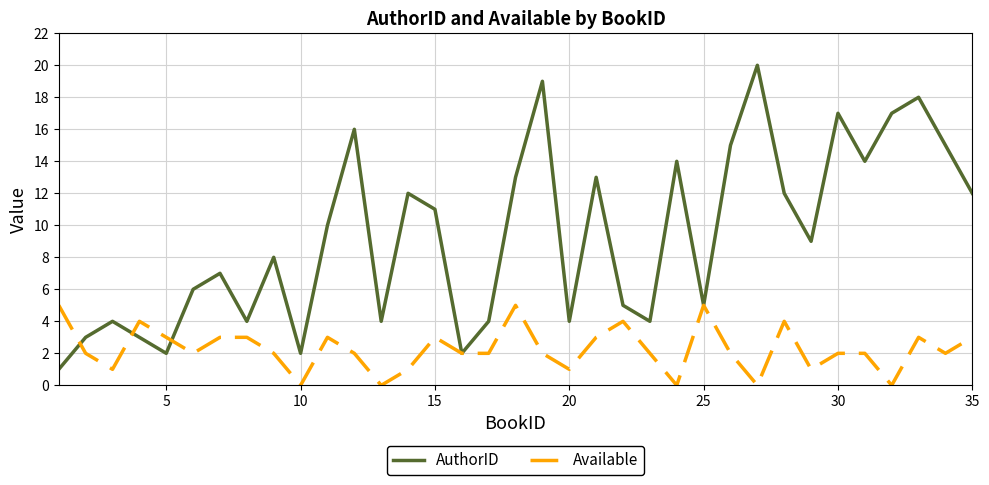

What is the highest value of the AuthorID series?

20